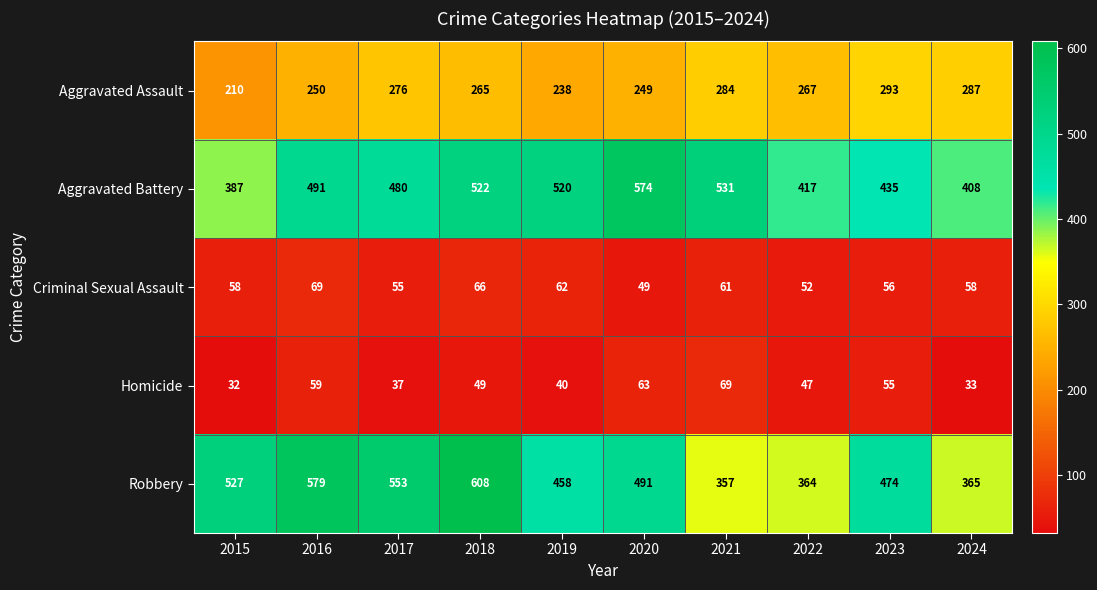

List the labels in order of Homicide value, smallest first.

2015, 2024, 2017, 2019, 2022, 2018, 2023, 2016, 2020, 2021